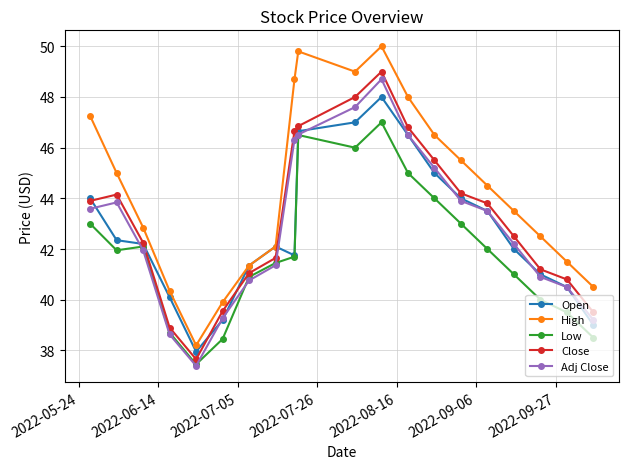

Does the chart display data point markers on the line(s)?

Yes